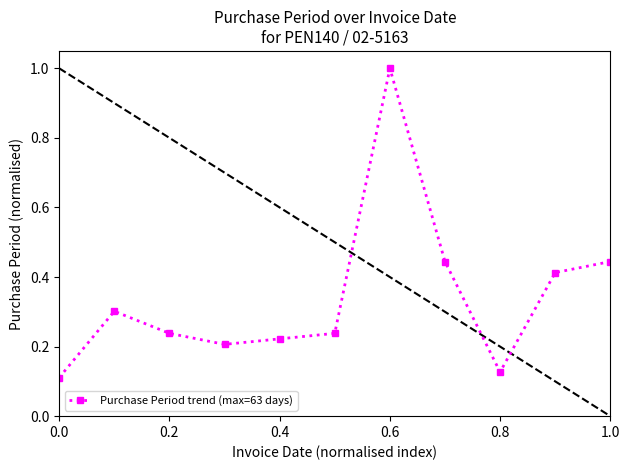

What is the sum of all values?

3.7